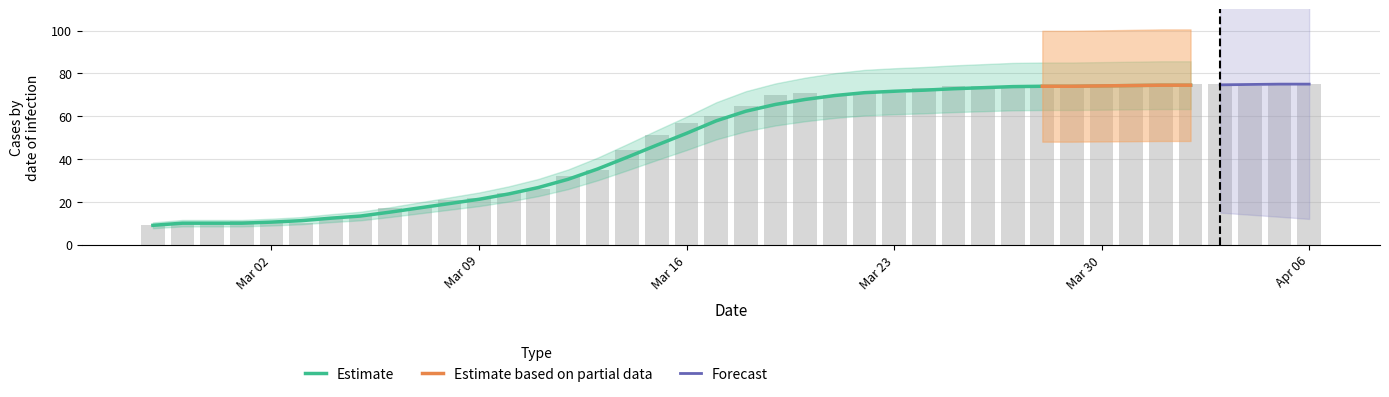

At which category is the sum across all series the highest?

2020-04-01